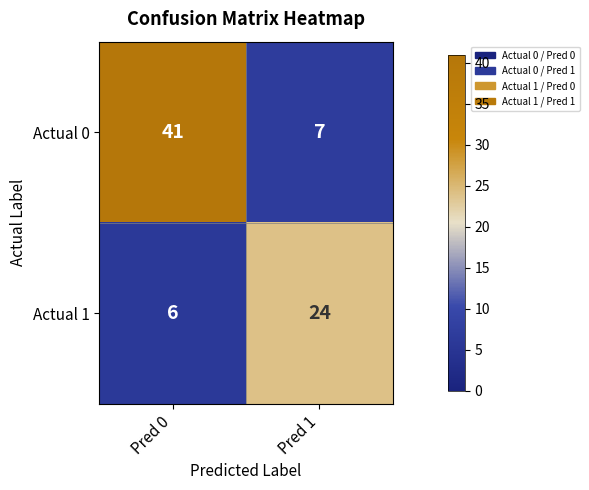

What is the difference between the maximum and minimum values in the Actual 0 series?

34